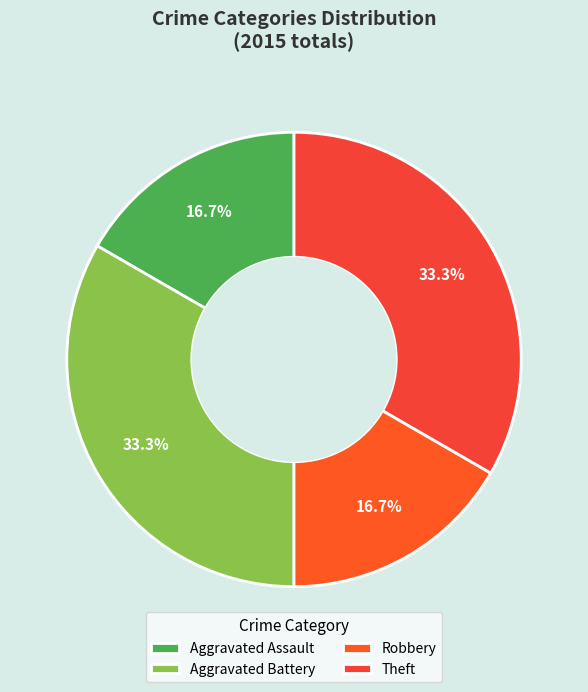

Does Aggravated Battery account for over 50% of the chart?

No